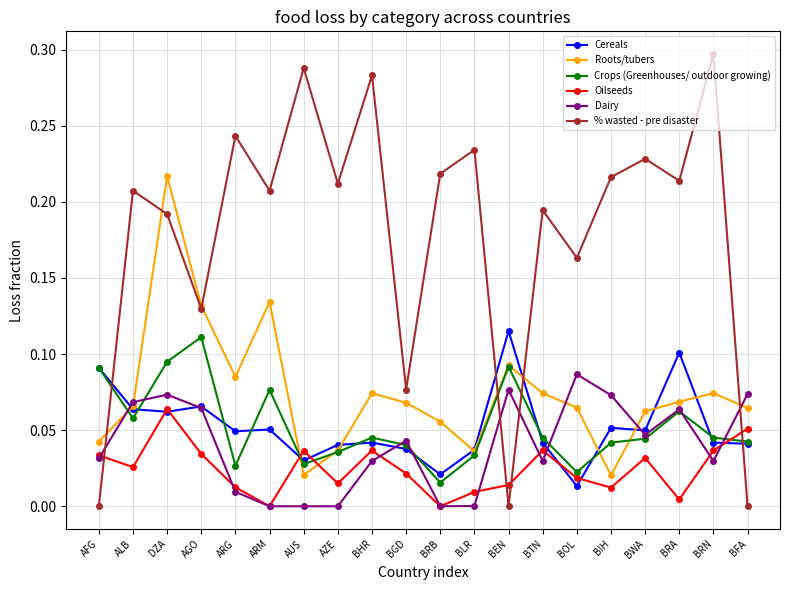

What are all the series names shown in the legend?

Cereals, Roots/tubers, Crops (Greenhouses/ outdoor growing), Oilseeds, Dairy, % wasted - pre disaster